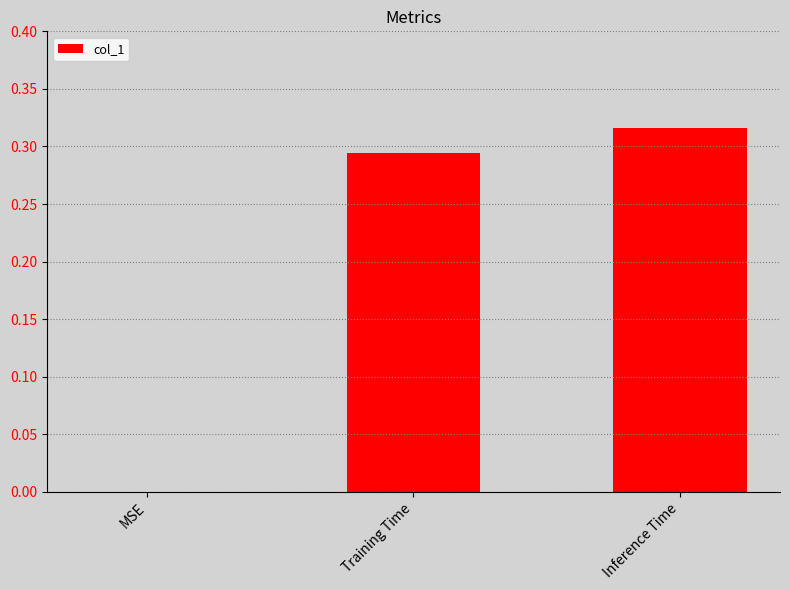

Which has a higher value, Training Time or MSE?

Training Time